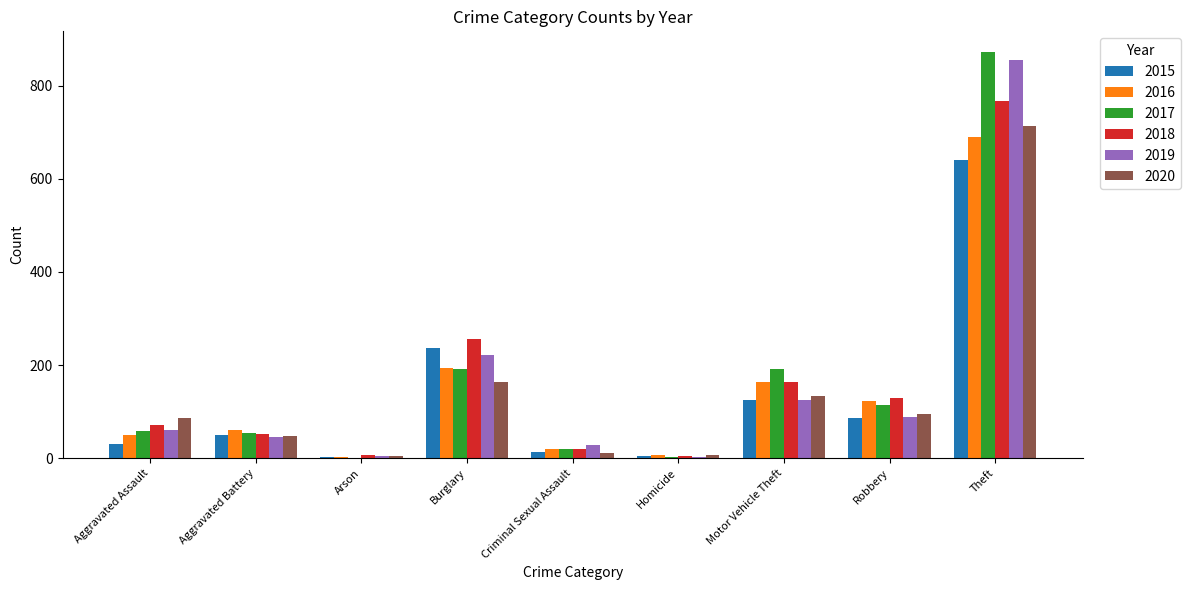

The 2019 series shows 51 at Robbery. True or false?

False